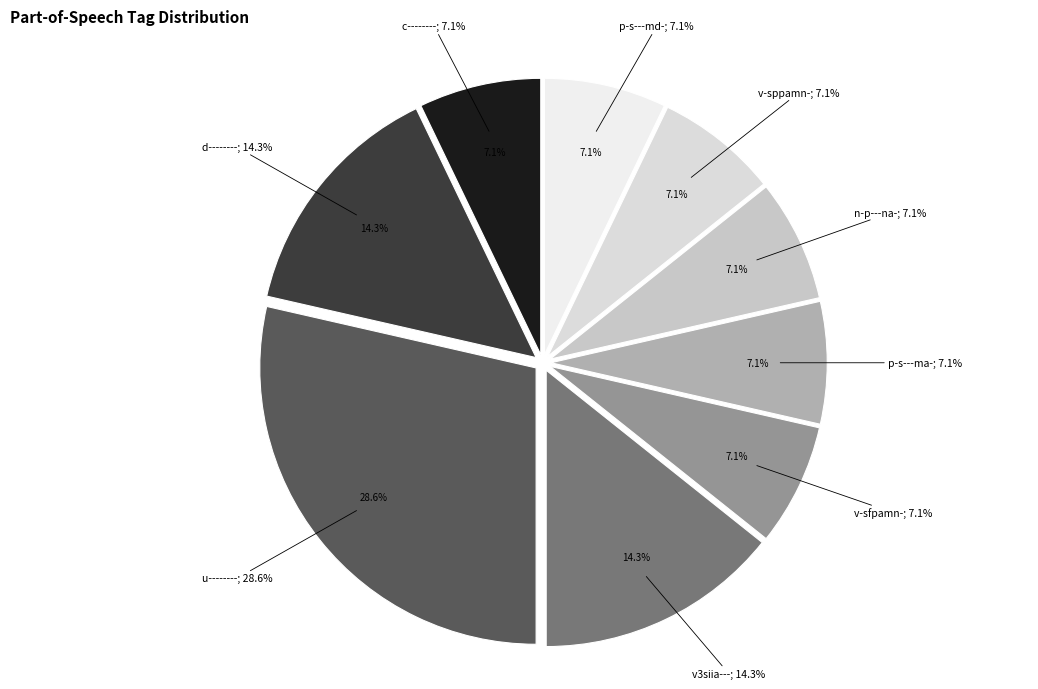

Count the number of slices in the pie.

9